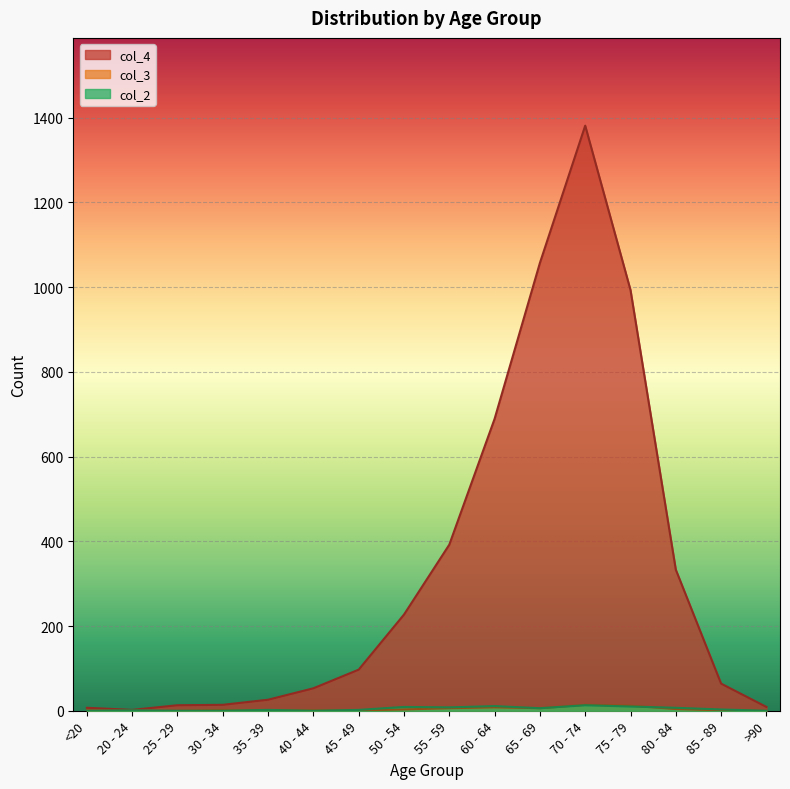

True or false: col_3 and col_4 cross at least once.

False